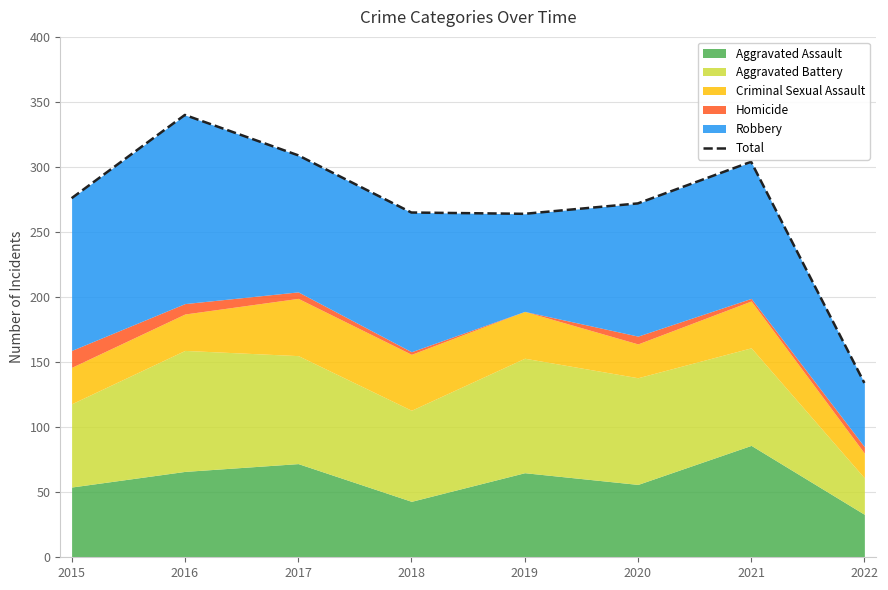

What is the value of the 7th point from the left?

304